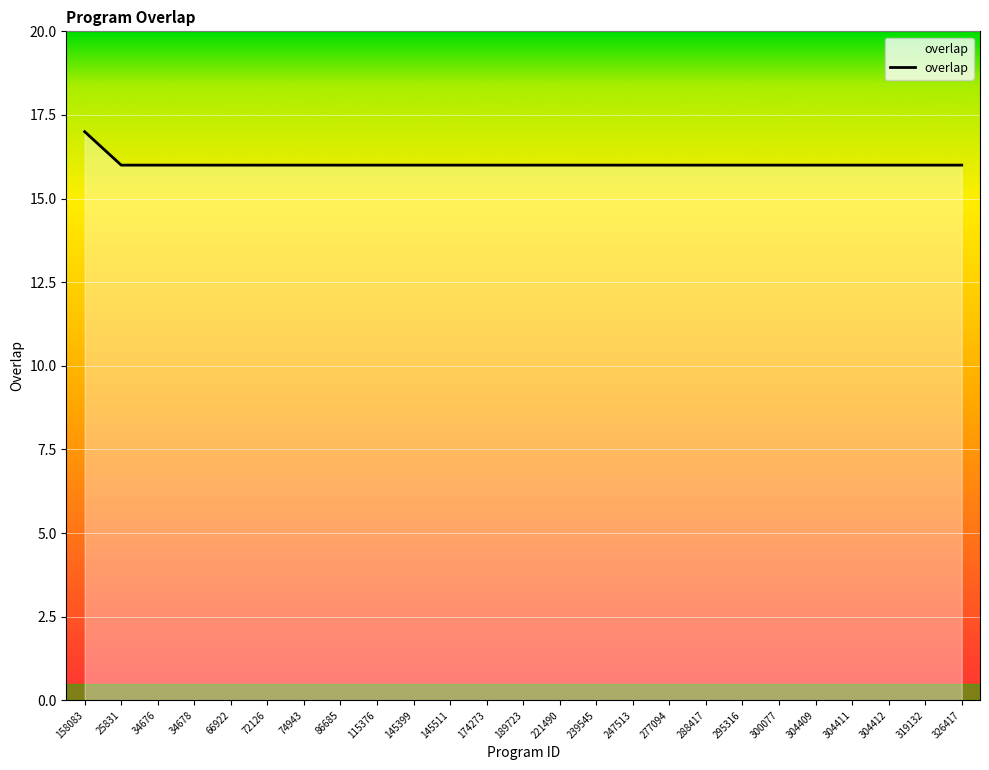

Reading left to right, list all the values displayed in this chart.

17	16	16	16	16	16	16	16	16	16	16	16	16	16	16	16	16	16	16	16	16	16	16	16	16